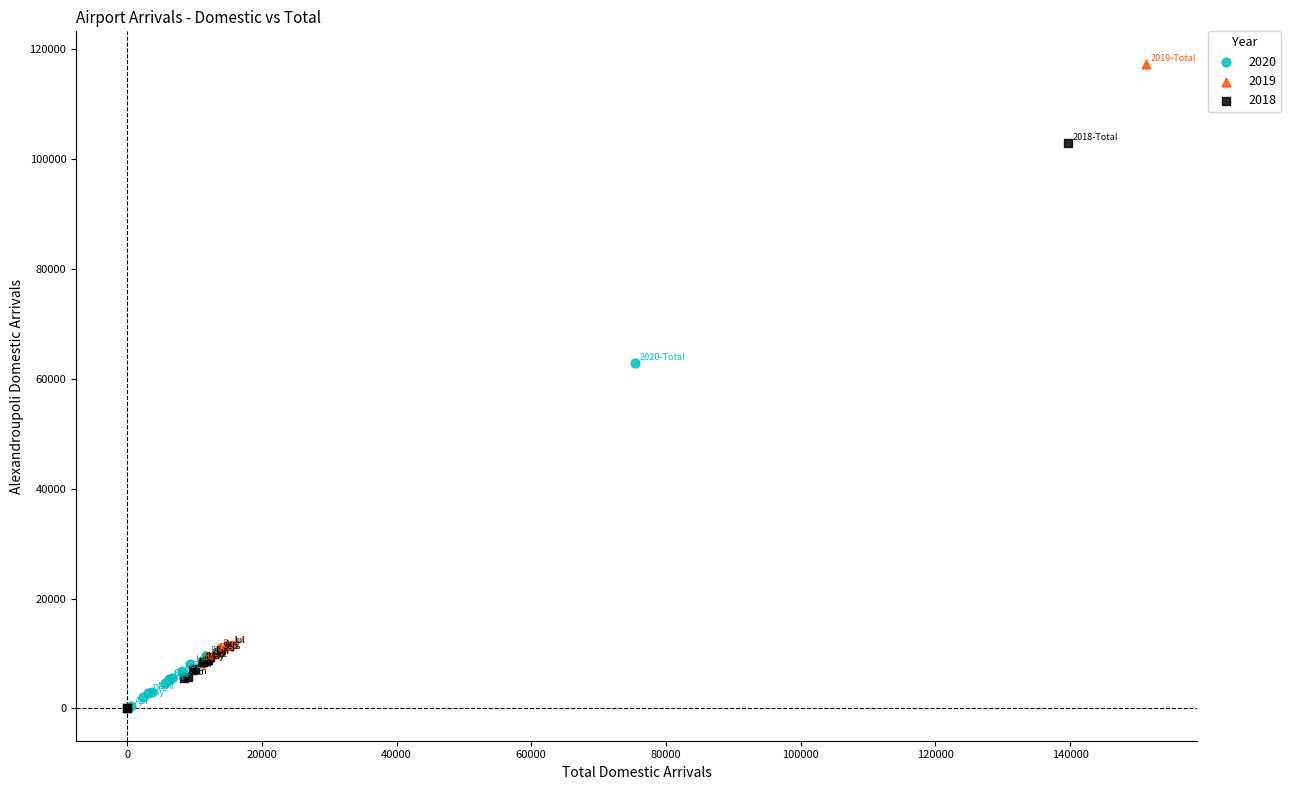

Which series has the widest spread of Y values?

2019